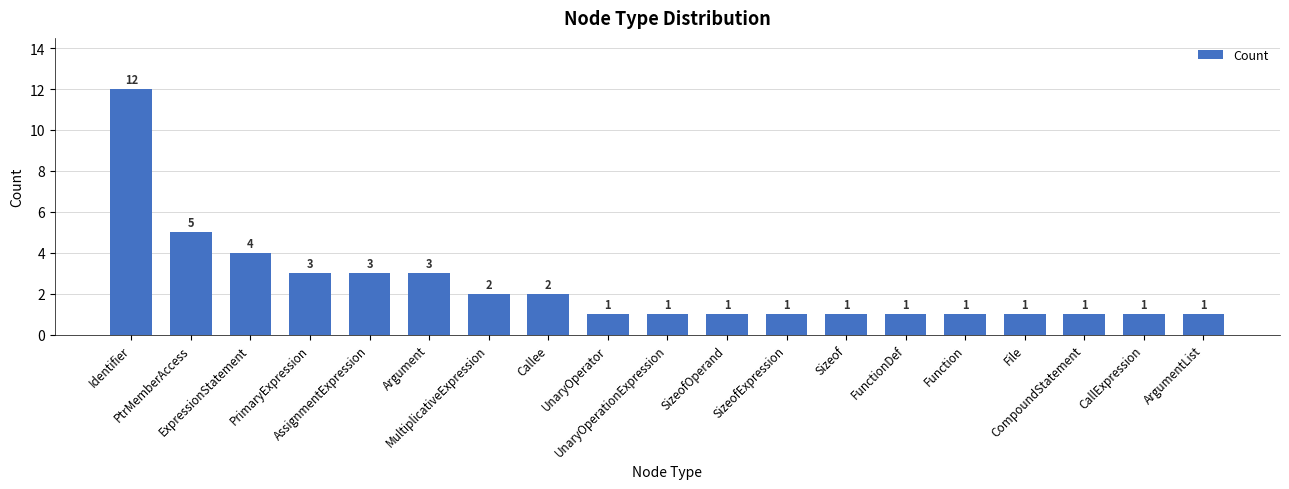

What is the minimum value shown in the chart?

1